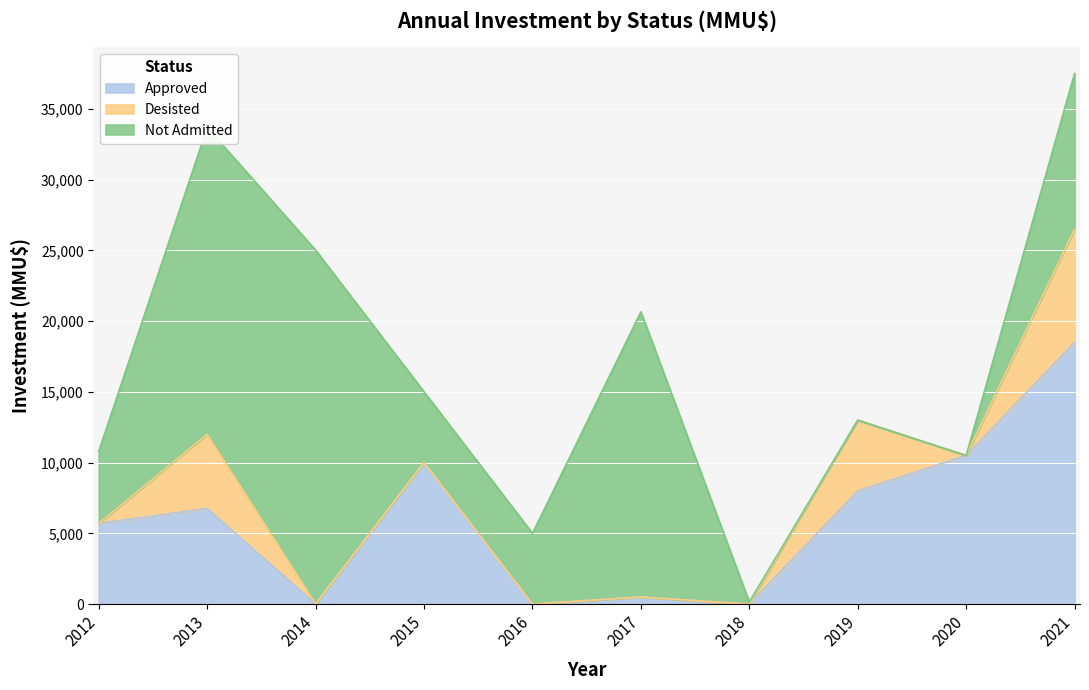

Reading left to right, extract all data points from this chart.

Approved: 5700	6750	10	10000	0	500	0	8000	10500	18500
Desisted: 0	5250	0	0	0	0	0	5000	0	8000
Not Admitted: 5100	21675	25000	5000	5000	20150	150	0	0	11000